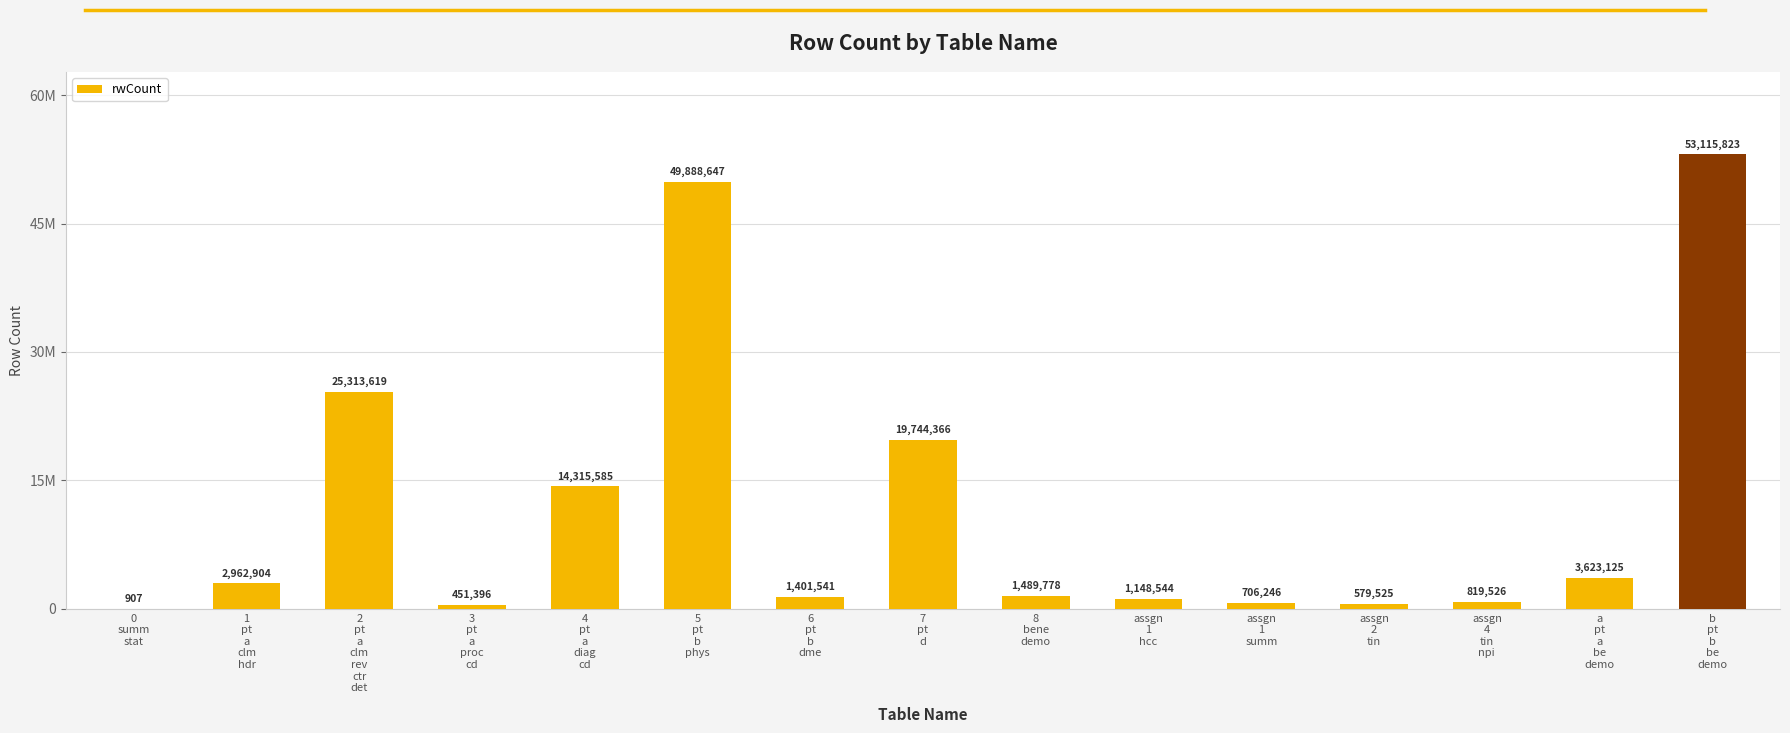

Does the chart contain stacked bars?

No